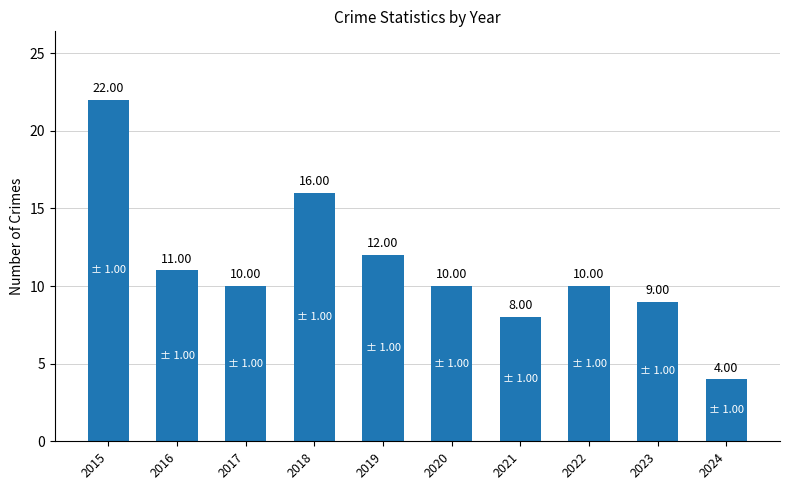

Reading left to right, list all the values displayed in this chart.

2015=22	2016=11	2017=10	2018=16	2019=12	2020=10	2021=8	2022=10	2023=9	2024=4